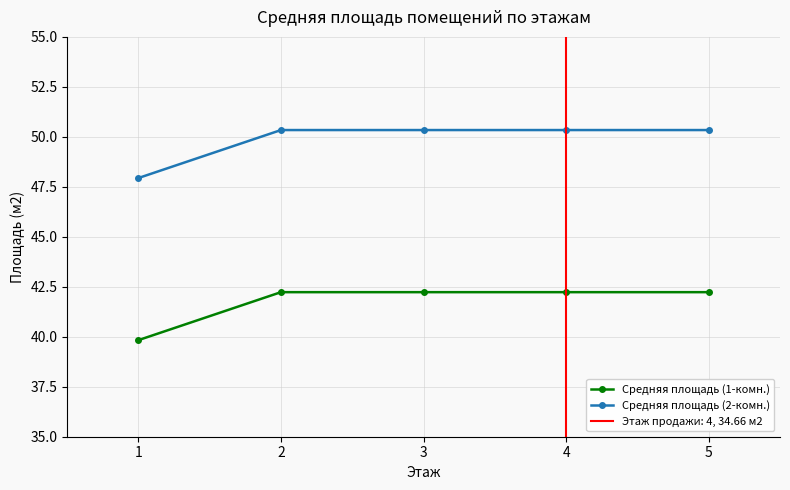

What are all the series names shown in the legend?

Средняя площадь (1-комн.), Средняя площадь (2-комн.)